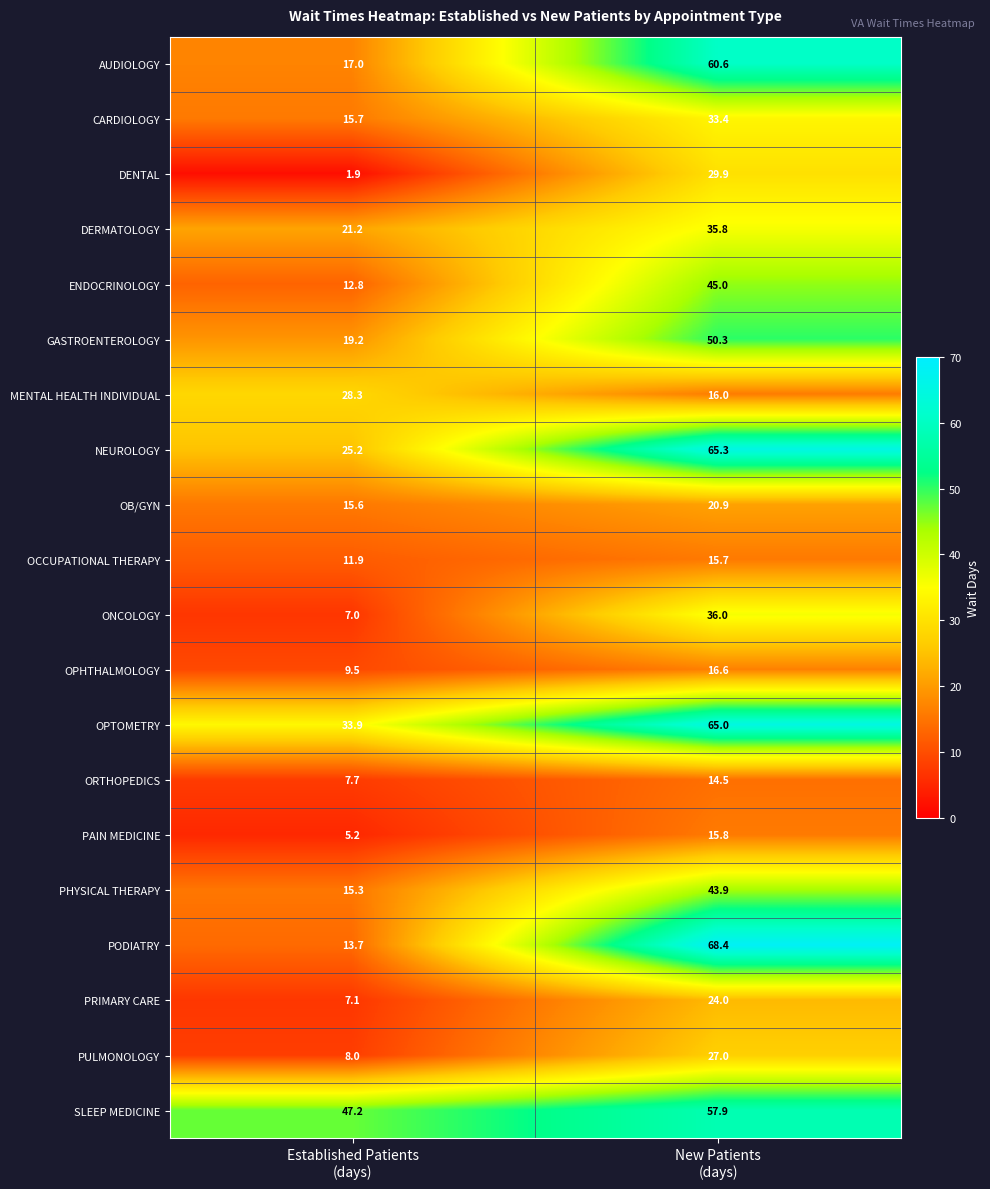

Which series has the largest range (max minus min)?

PODIATRY